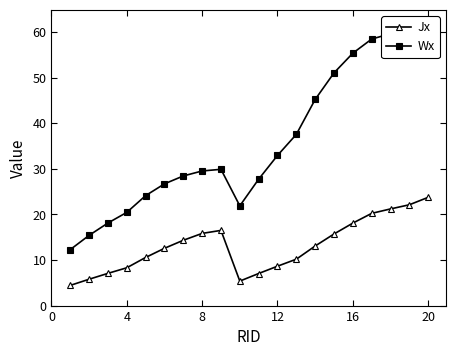

At which label does Jx reach its peak?

20